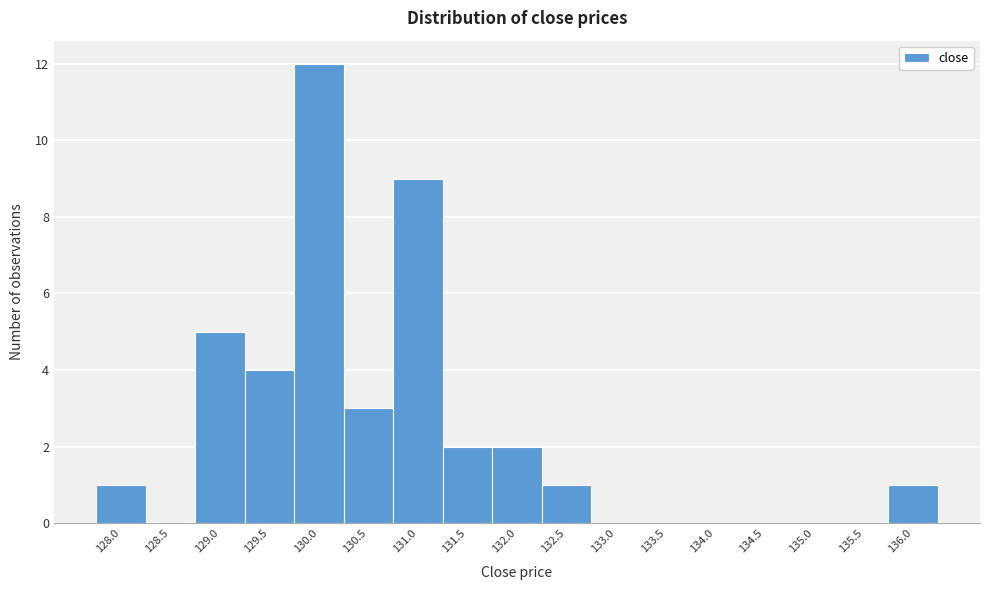

Reading left to right, list all the values displayed in this chart.

128.0=1	128.5=0	129.0=5	129.5=4	130.0=12	130.5=3	131.0=9	131.5=2	132.0=2	132.5=1	133.0=0	133.5=0	134.0=0	134.5=0	135.0=0	135.5=0	136.0=1